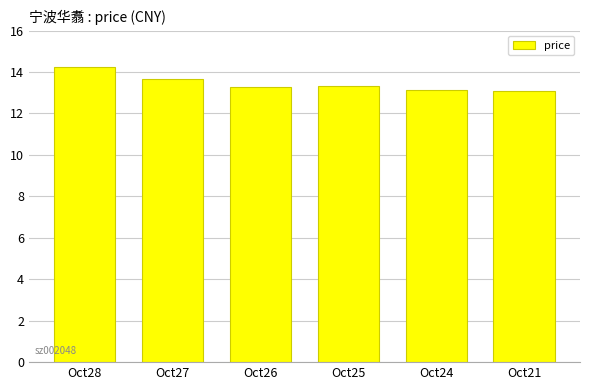

What is the average value?

13.5